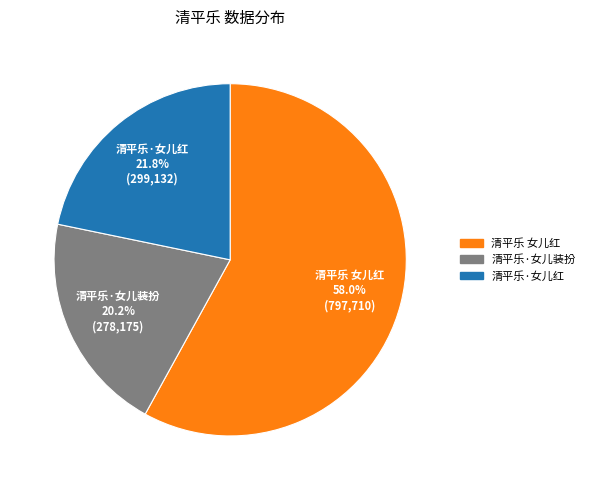

Between 清平乐·女儿红 and 清平乐 女儿红, which is larger?

清平乐 女儿红